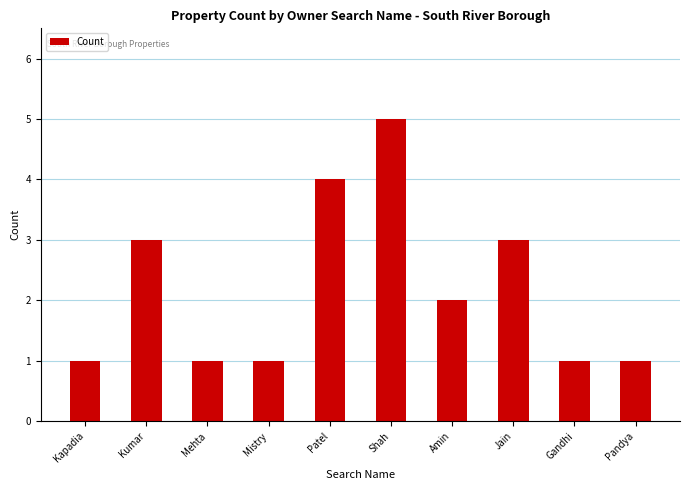

Which has a higher value, Amin or Pandya?

Amin